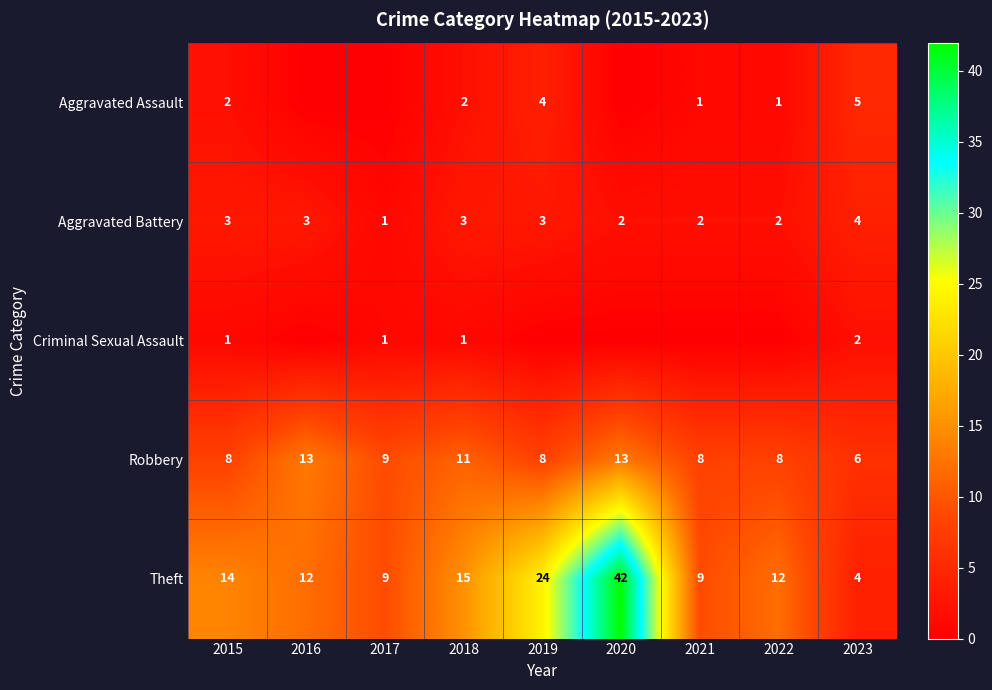

Read the Theft value at 2016, to the nearest 10.

10